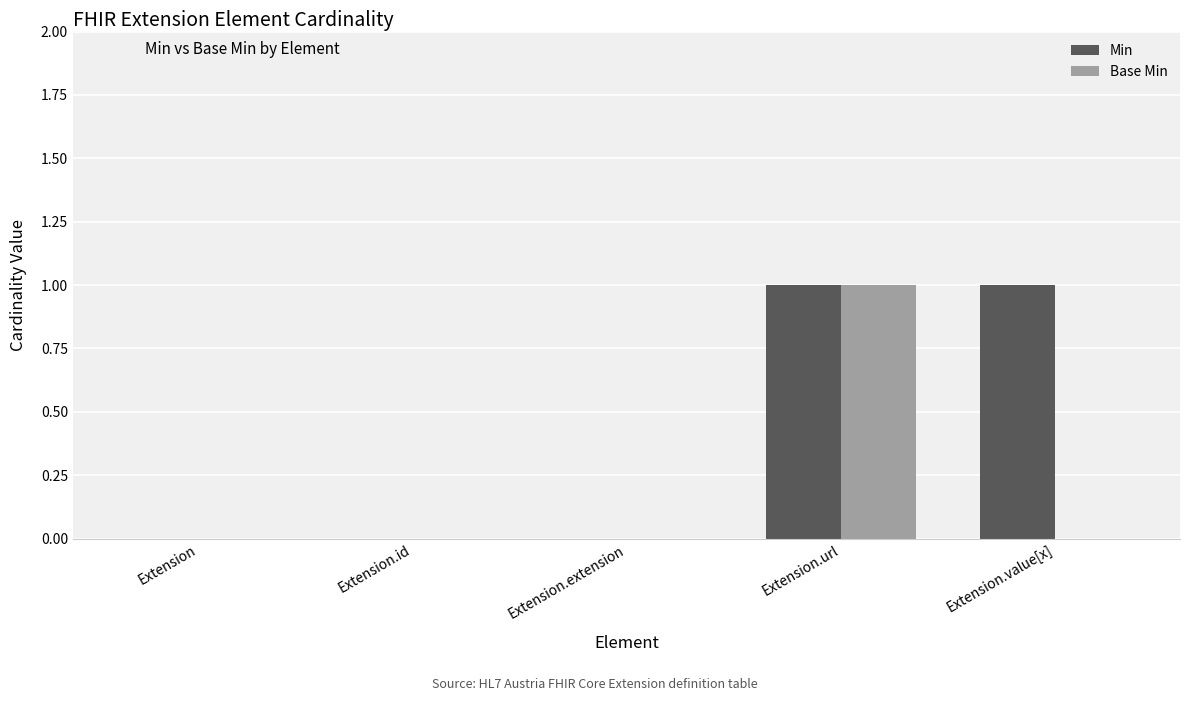

Which series has the largest total across all categories?

Min